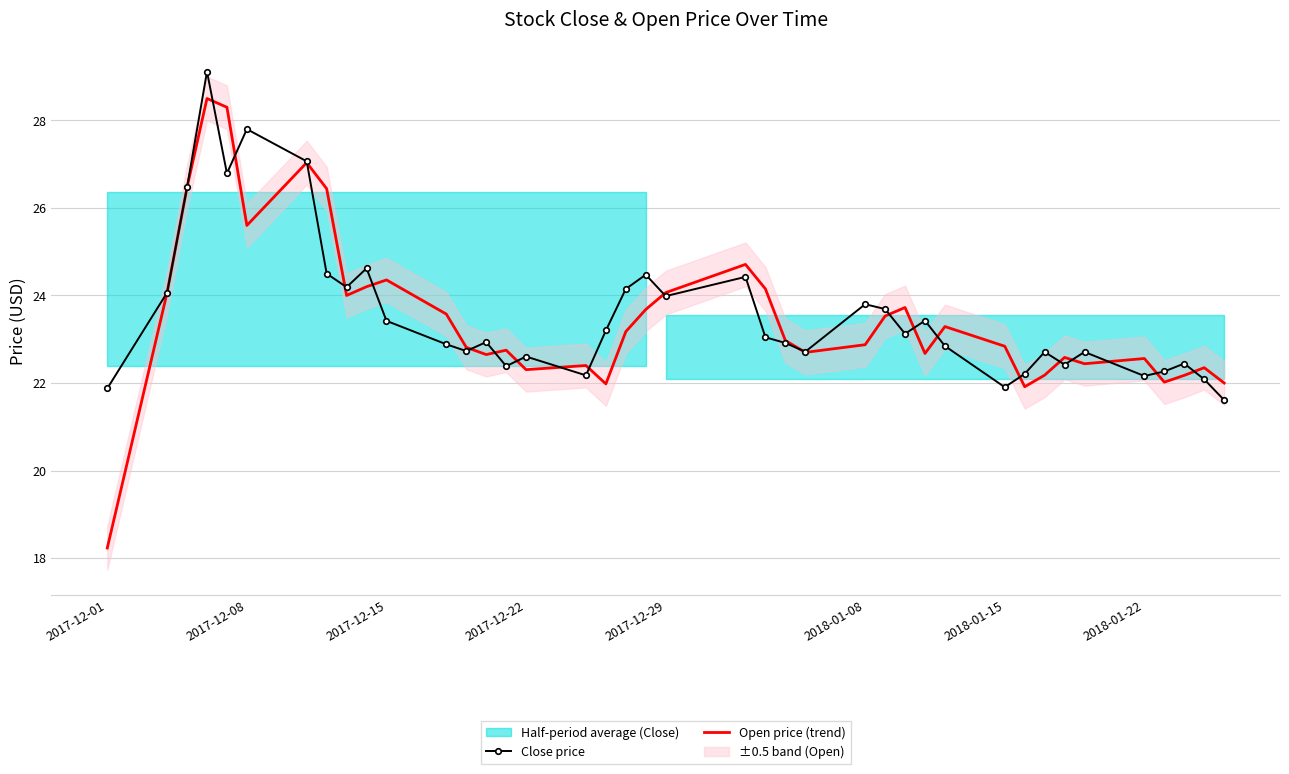

How many interior local valleys does the Close price series have?

11